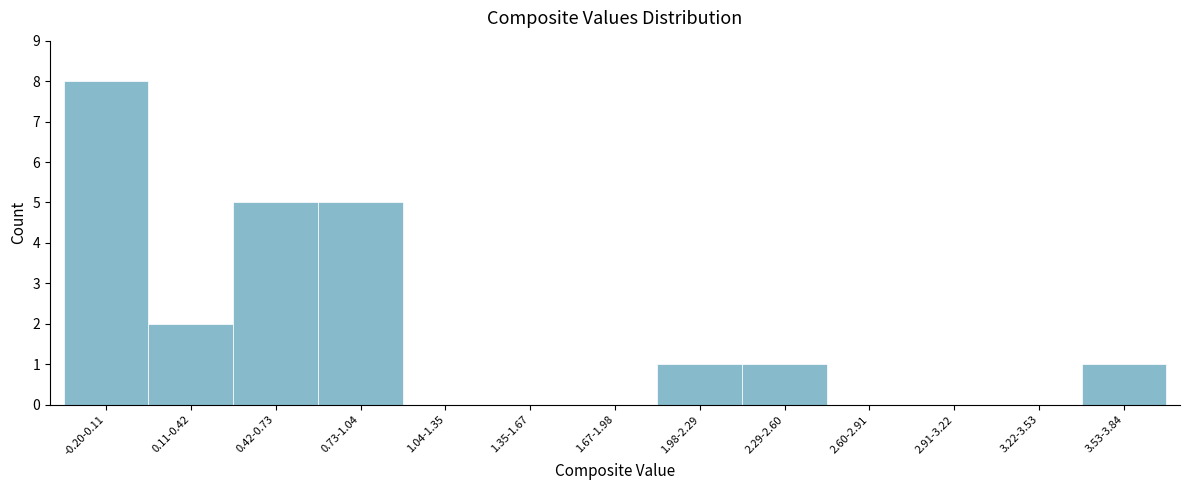

Reading right to left, what are all the values shown in this chart?

3.53-3.84=1	3.22-3.53=0	2.91-3.22=0	2.60-2.91=0	2.29-2.60=1	1.98-2.29=1	1.67-1.98=0	1.35-1.67=0	1.04-1.35=0	0.73-1.04=5	0.42-0.73=5	0.11-0.42=2	-0.20-0.11=8